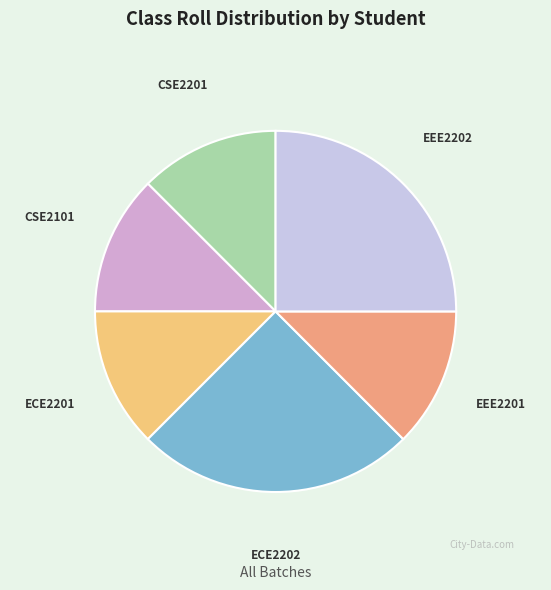

Which has a higher value, EEE2201 or ECE2202?

ECE2202